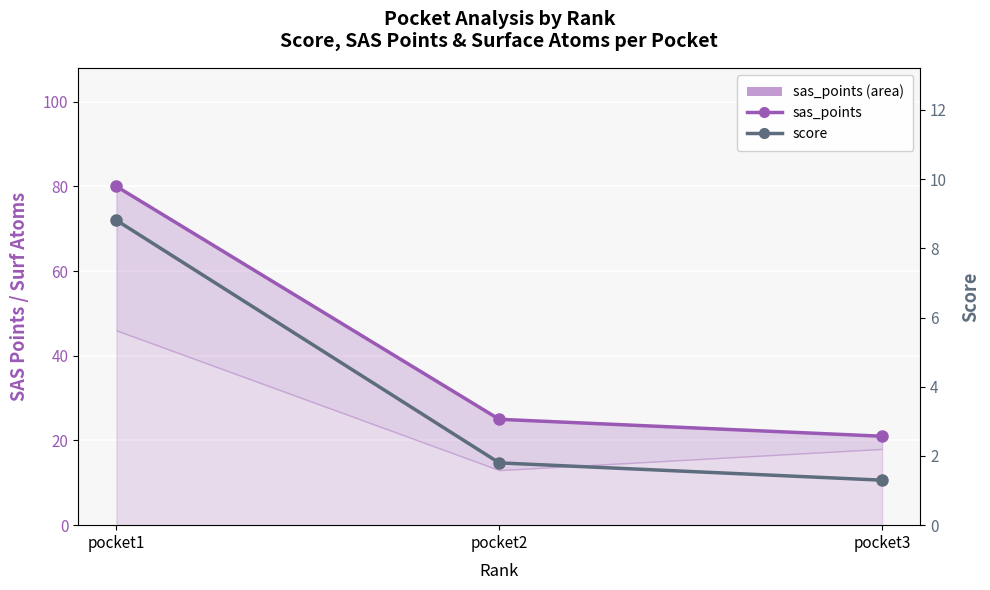

Which series has the widest spread of values?

sas_points